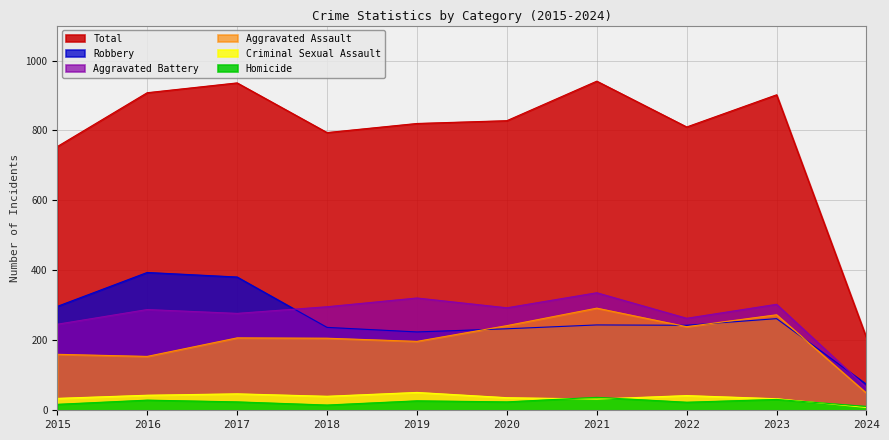

What is the difference between the Homicide values at 2017 and 2023?

7